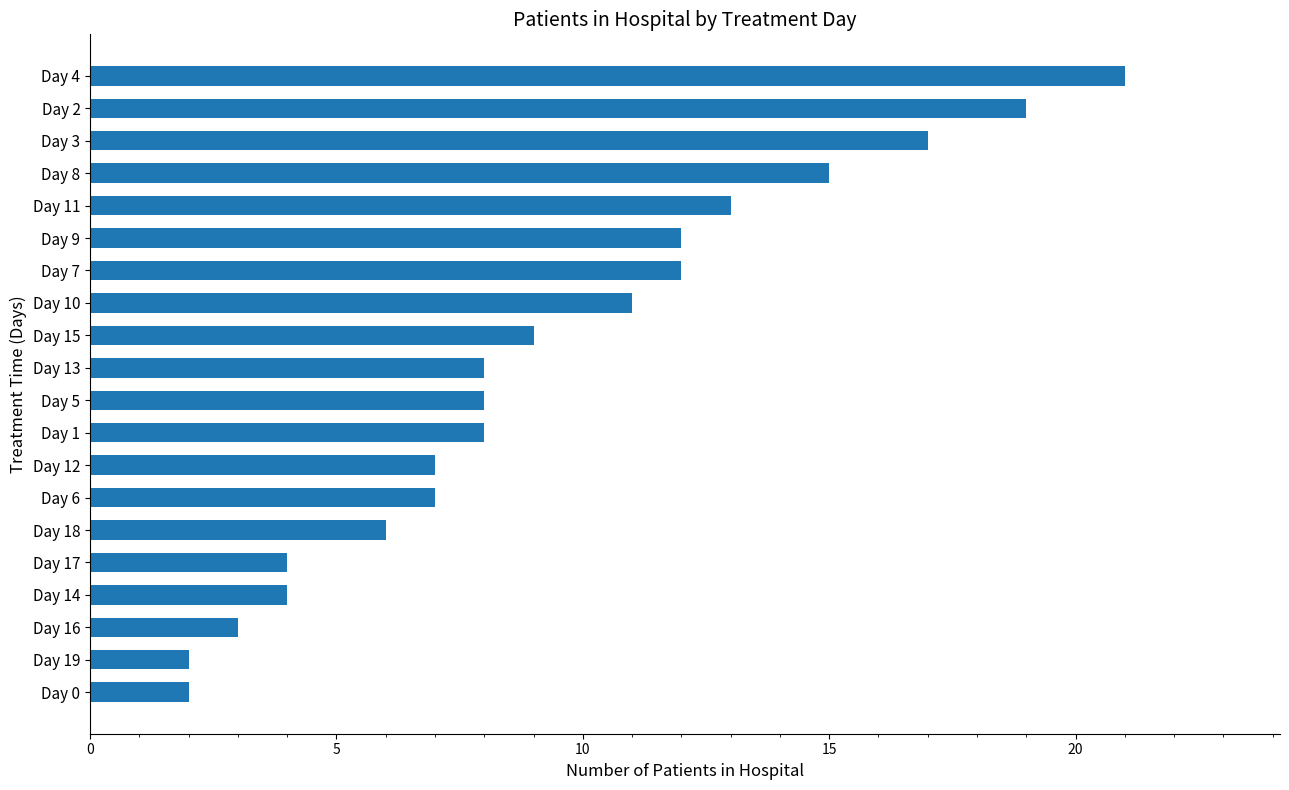

The chart shows a value of 7 at Day 12. True or false?

True